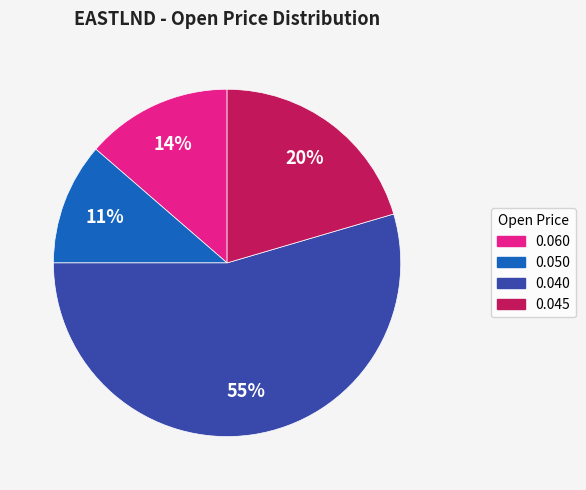

Count the number of slices in the pie.

4